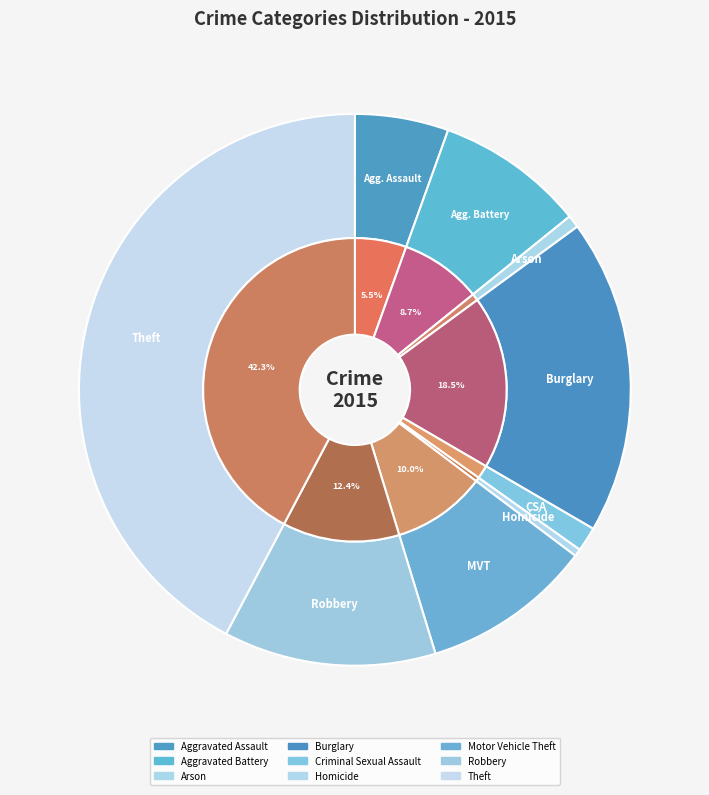

What percentage do Burglary and Aggravated Battery together represent?

27.2%